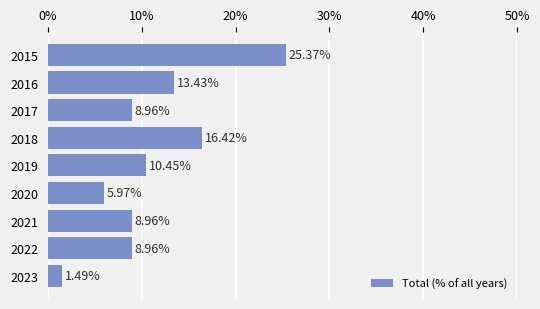

Approximately how many times larger is the value at 2020 compared to 2019?

0.6